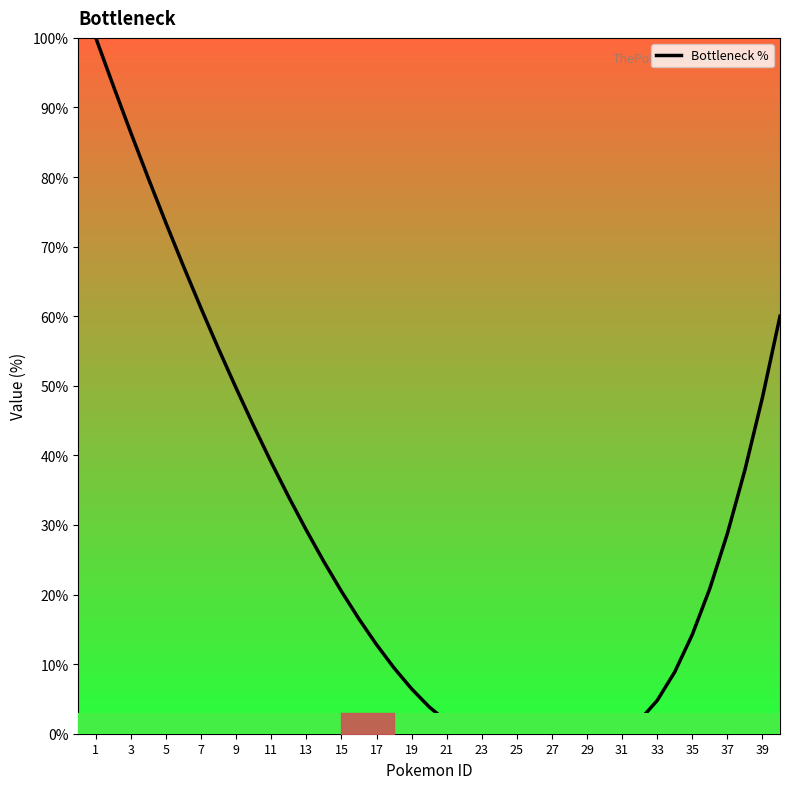

How many lines are shown in the chart?

1